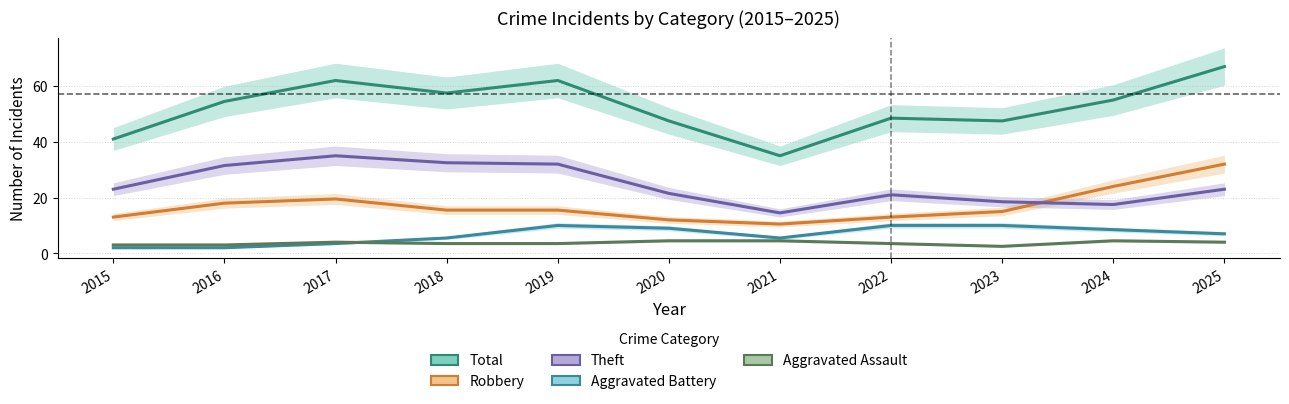

How many lines are shown in the chart?

5